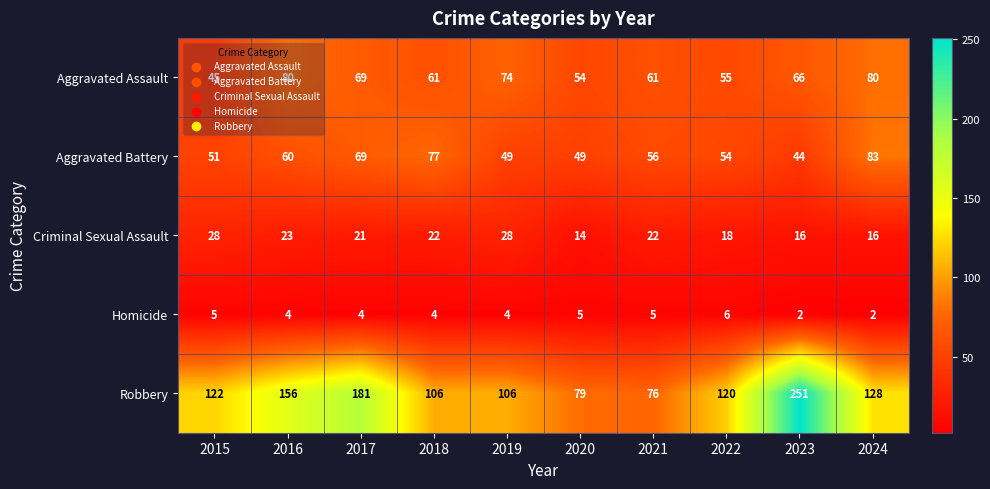

What value does the Homicide series have at 2017?

4